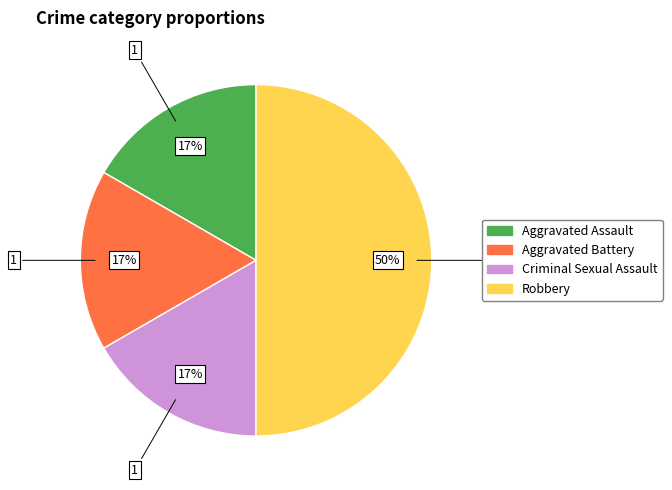

Which slice is the largest?

Robbery